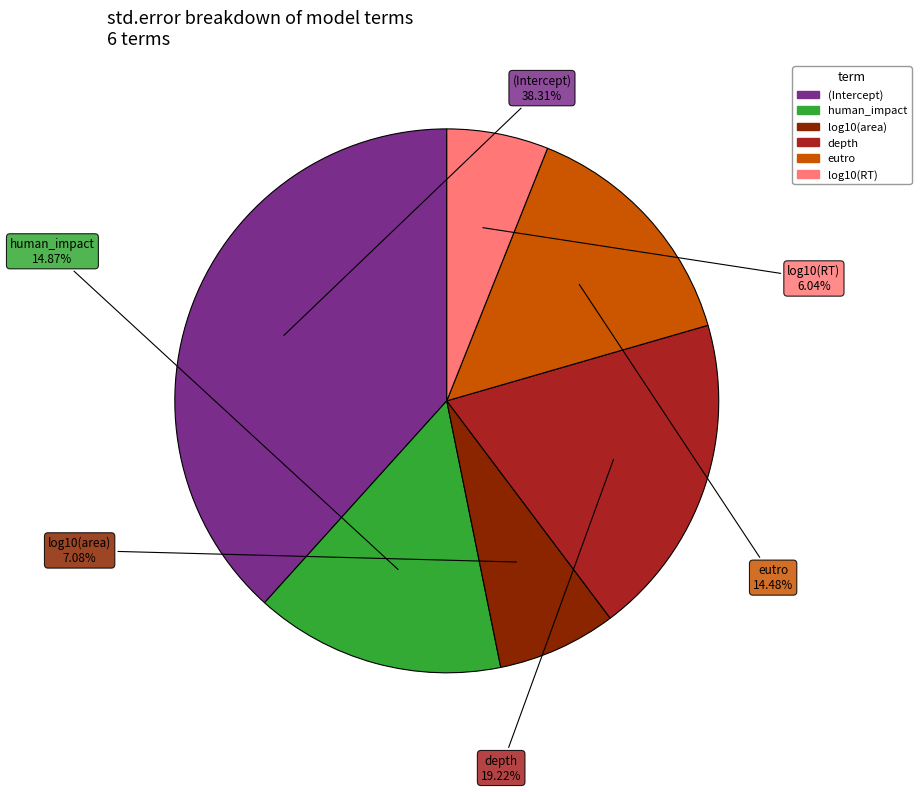

Which slice is the largest?

(Intercept)